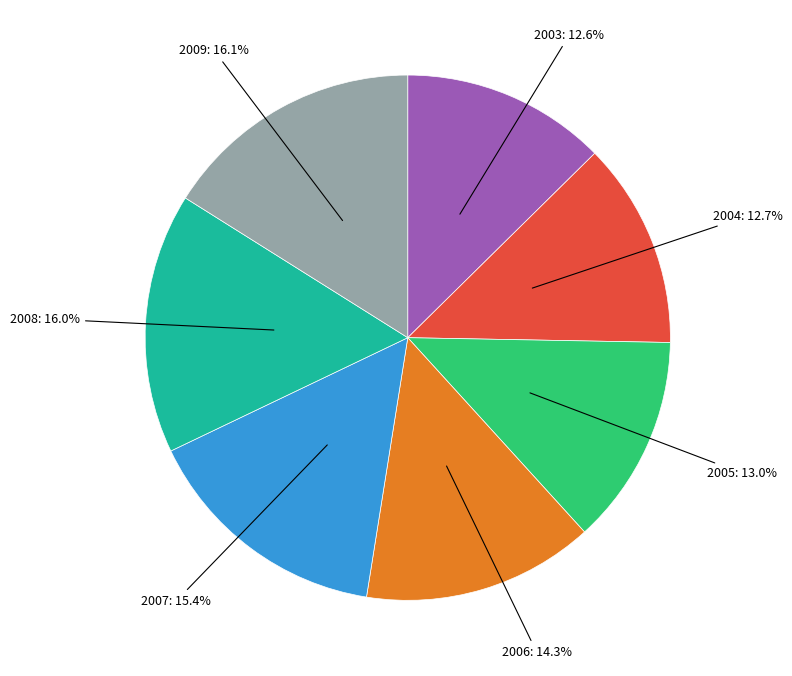

Is there any slice that represents more than half of the pie?

No